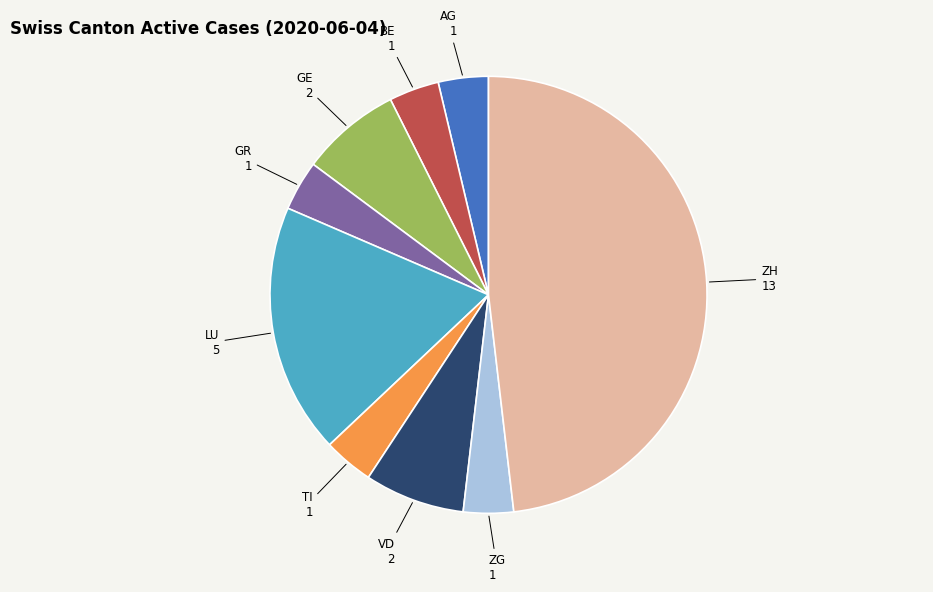

Is there a majority slice in this chart?

No